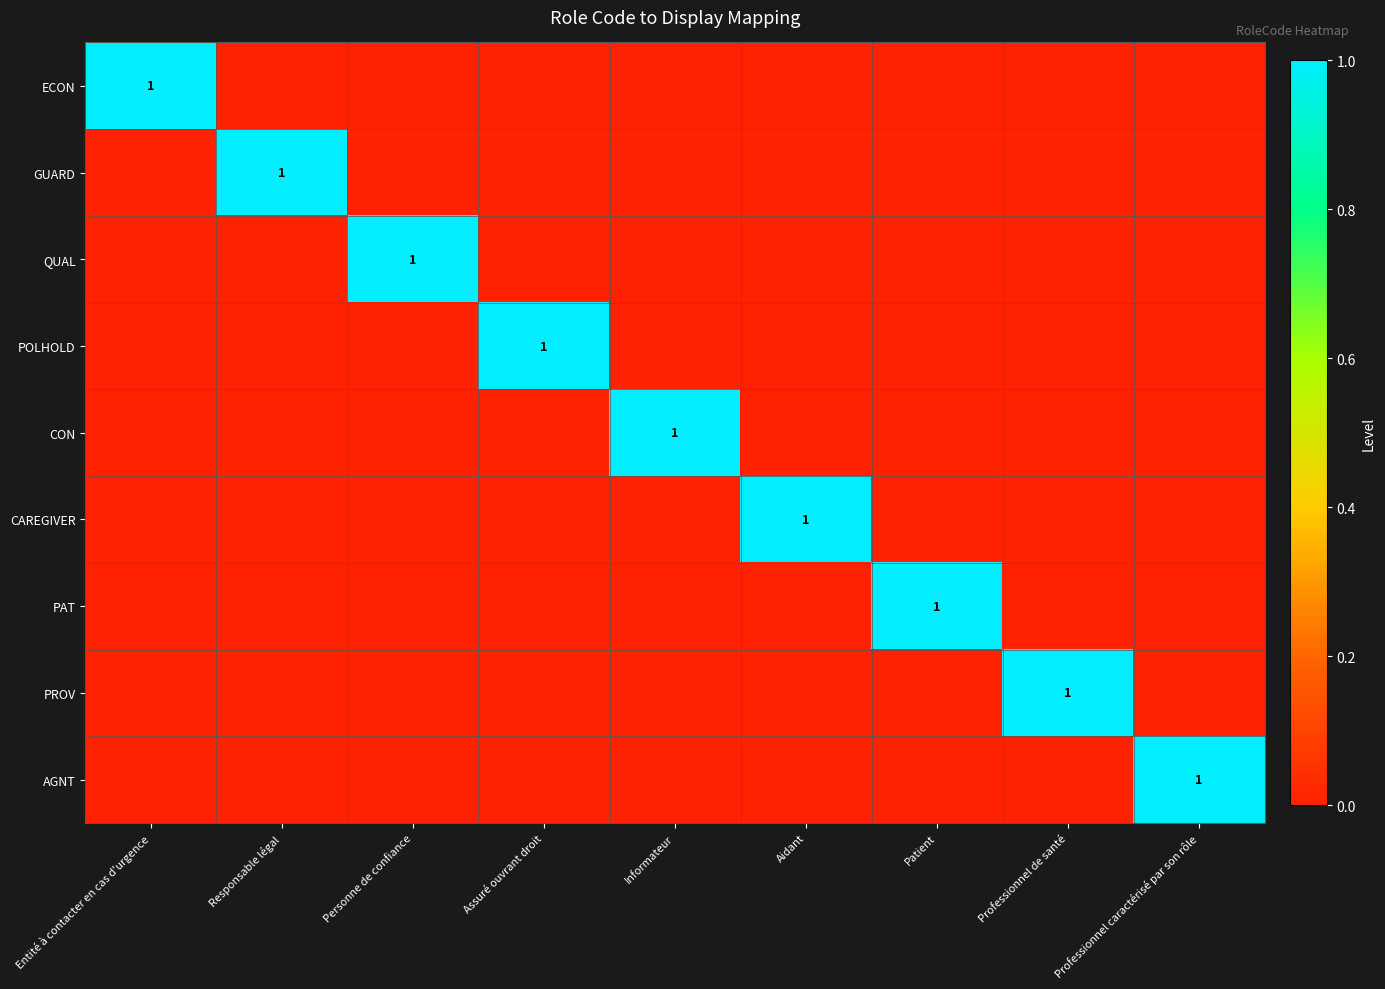

Which category has the lowest value across all series?

Responsable légal